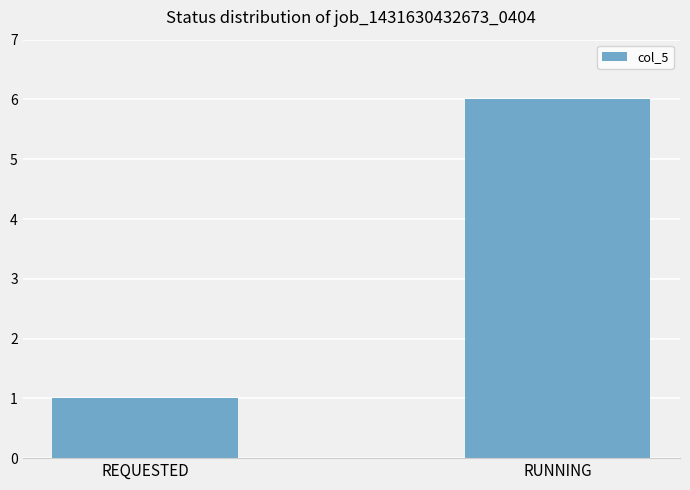

What is the average value?

4